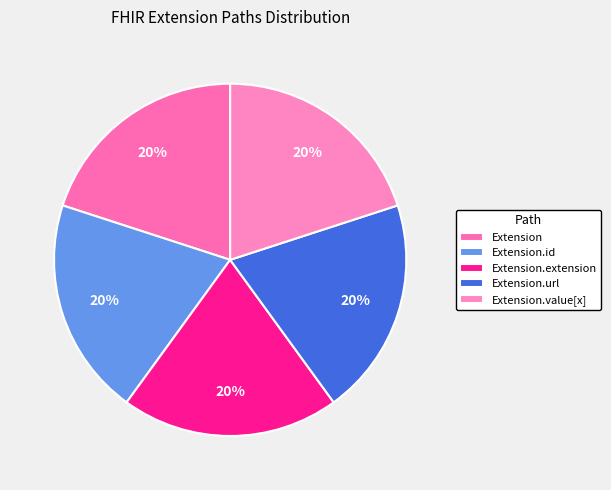

Which category has the smallest portion of the pie?

Extension